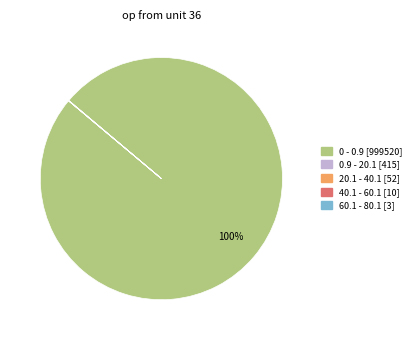

To the nearest percent, what is the difference between the largest and smallest slice percentages?

100%